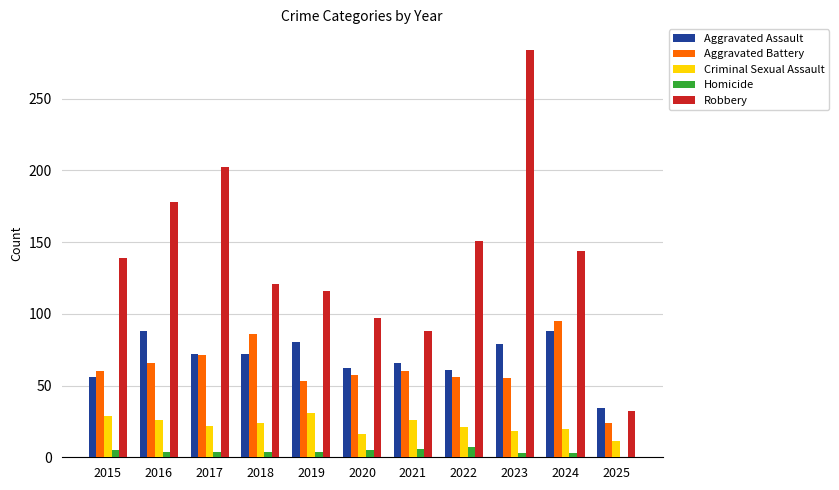

What is the sum of all Criminal Sexual Assault values?

244